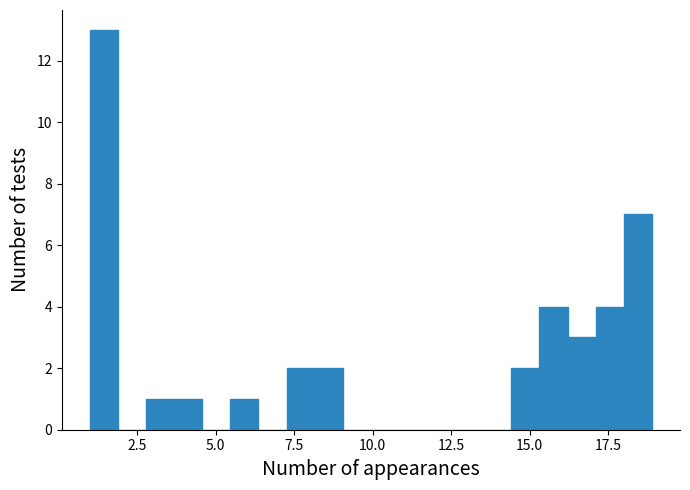

Read against the x-axis, roughly where is the centre of the tallest bar?

1.5